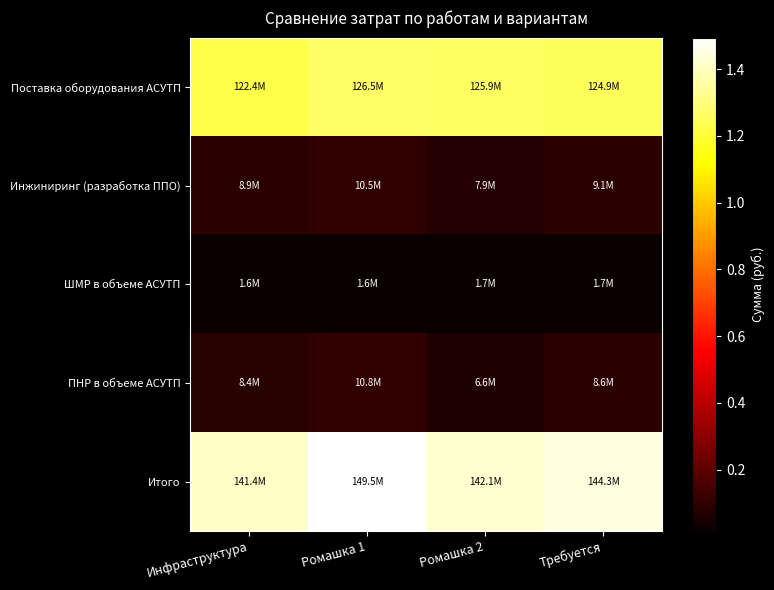

At Ромашка 1, list the series in order from smallest to largest.

ШМР в объеме АСУТП, Инжиниринг (разработка ППО), ПНР в объеме АСУТП, Поставка оборудования АСУТП, Итого